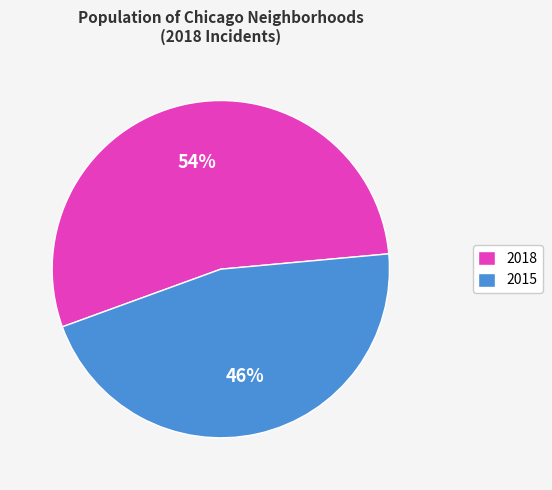

True or false: 2015 accounts for 58% of the total.

False